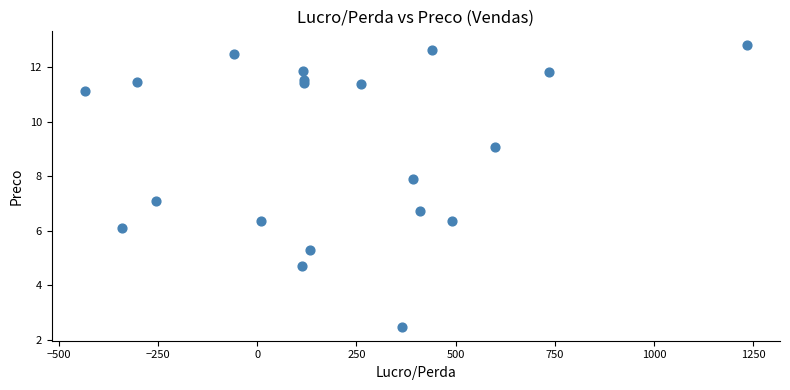

What is the range of Y values (max minus min)?

10.3